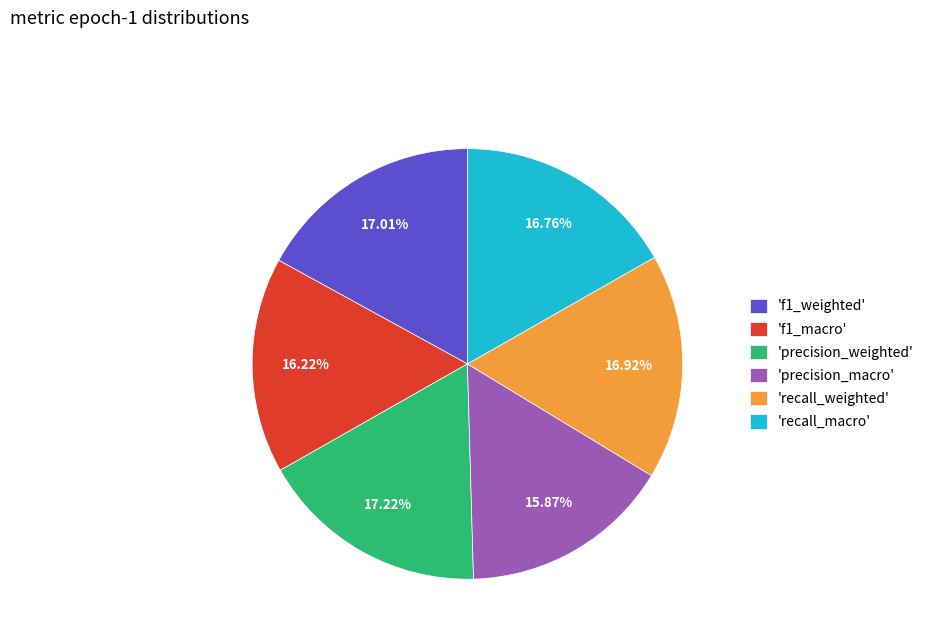

Is 'f1_macro' the majority of the pie?

No